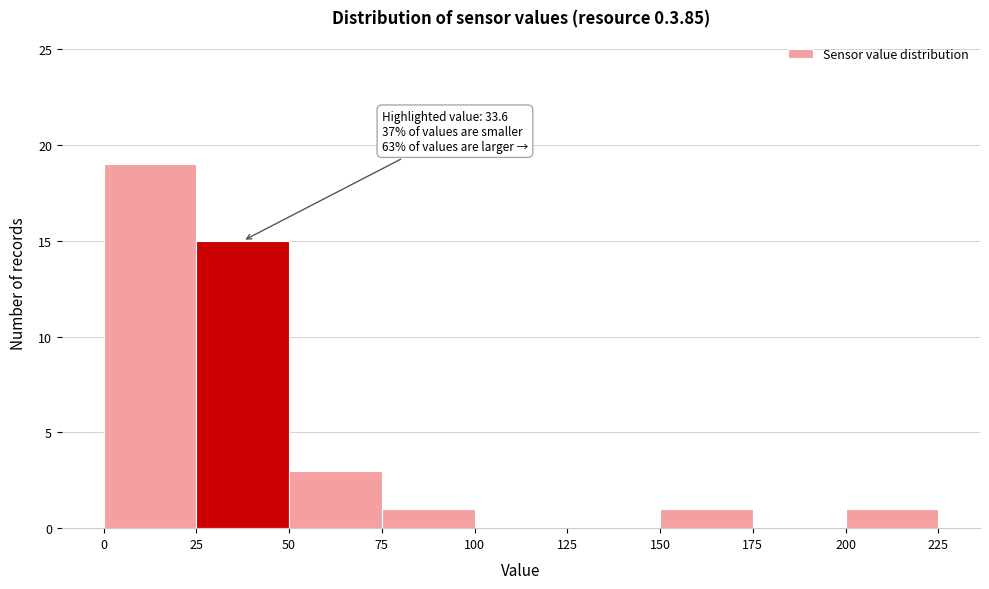

Which range on the x-axis has the tallest bar?

0 to 25